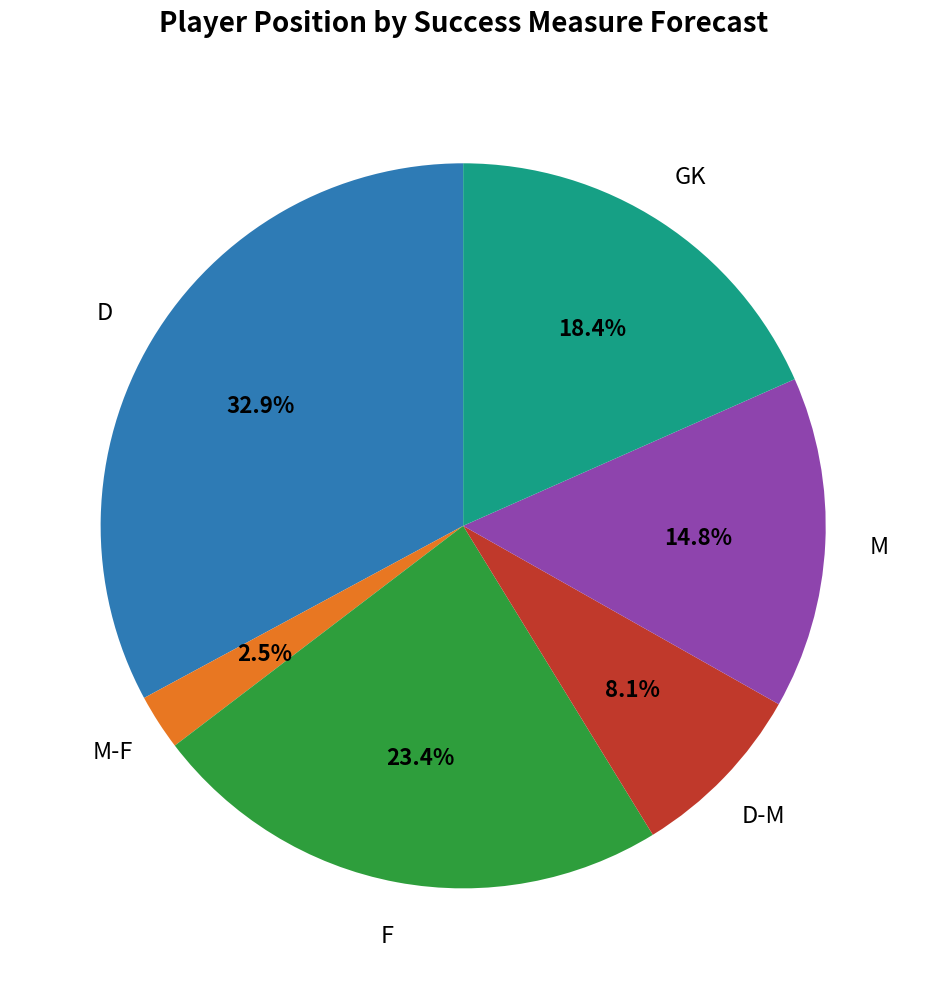

Is there a majority slice in this chart?

No